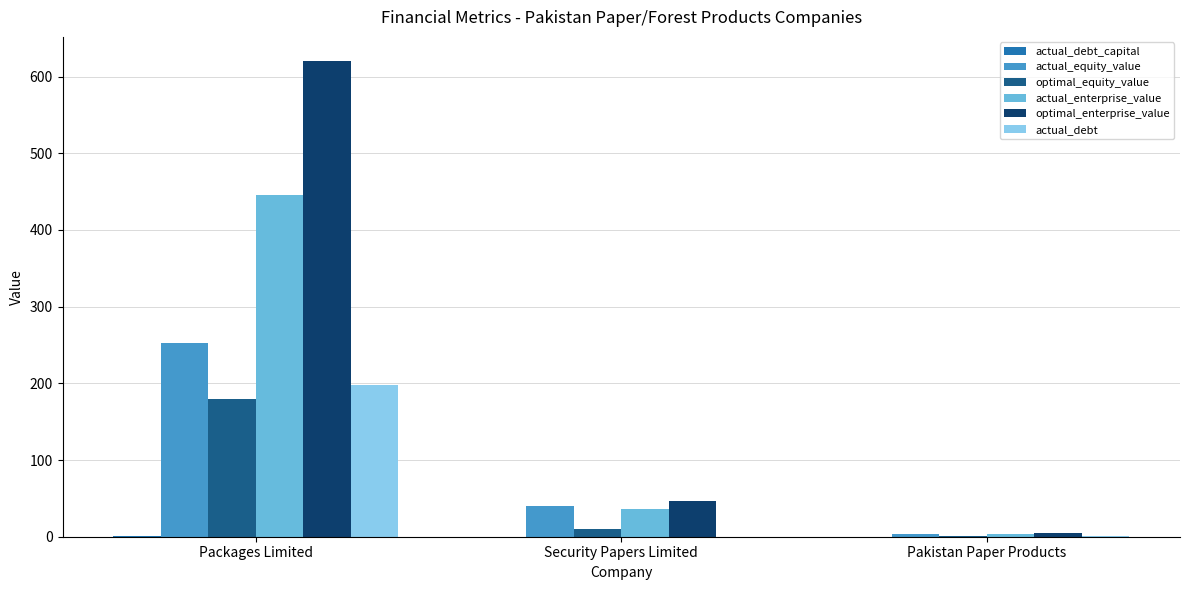

What is the maximum value for optimal_equity_value?

180.1